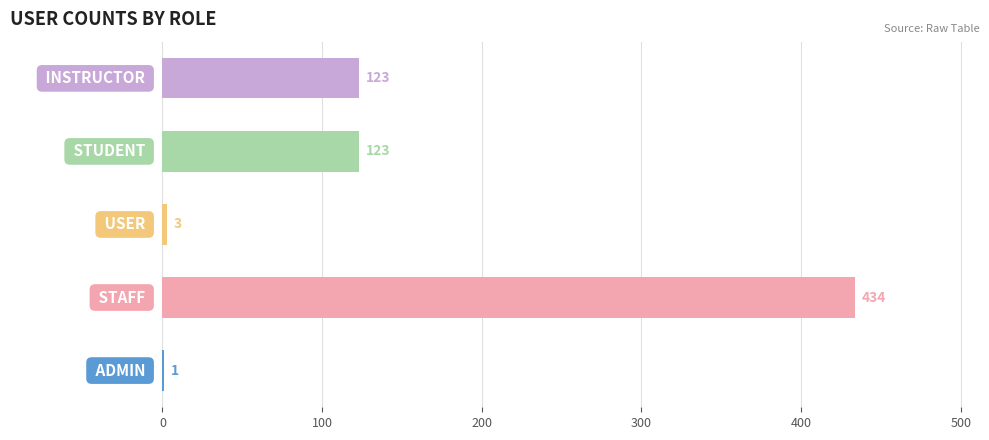

What is the maximum value shown in the chart?

434